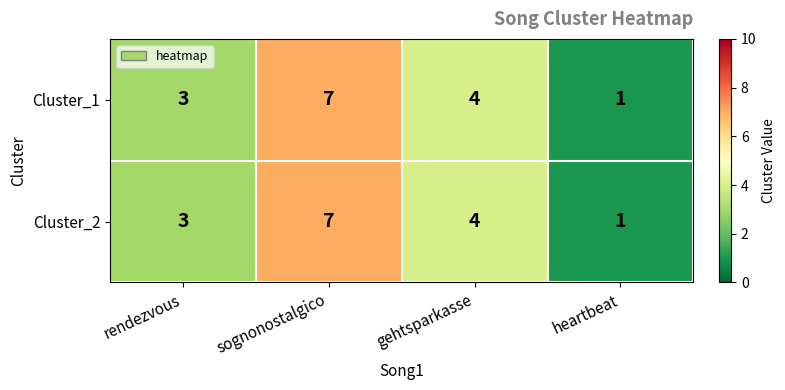

Reading left to right, what are all the values shown in this chart?

Cluster_1: rendezvous=3	sognonostalgico=7	gehtsparkasse=4	heartbeat=1
Cluster_2: rendezvous=3	sognonostalgico=7	gehtsparkasse=4	heartbeat=1